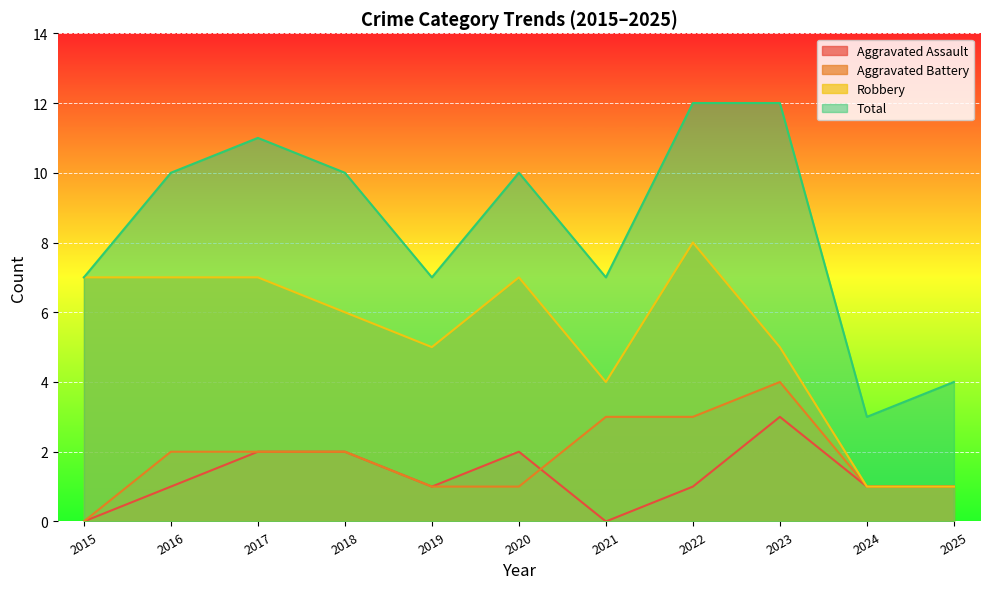

How many lines are shown in the chart?

4